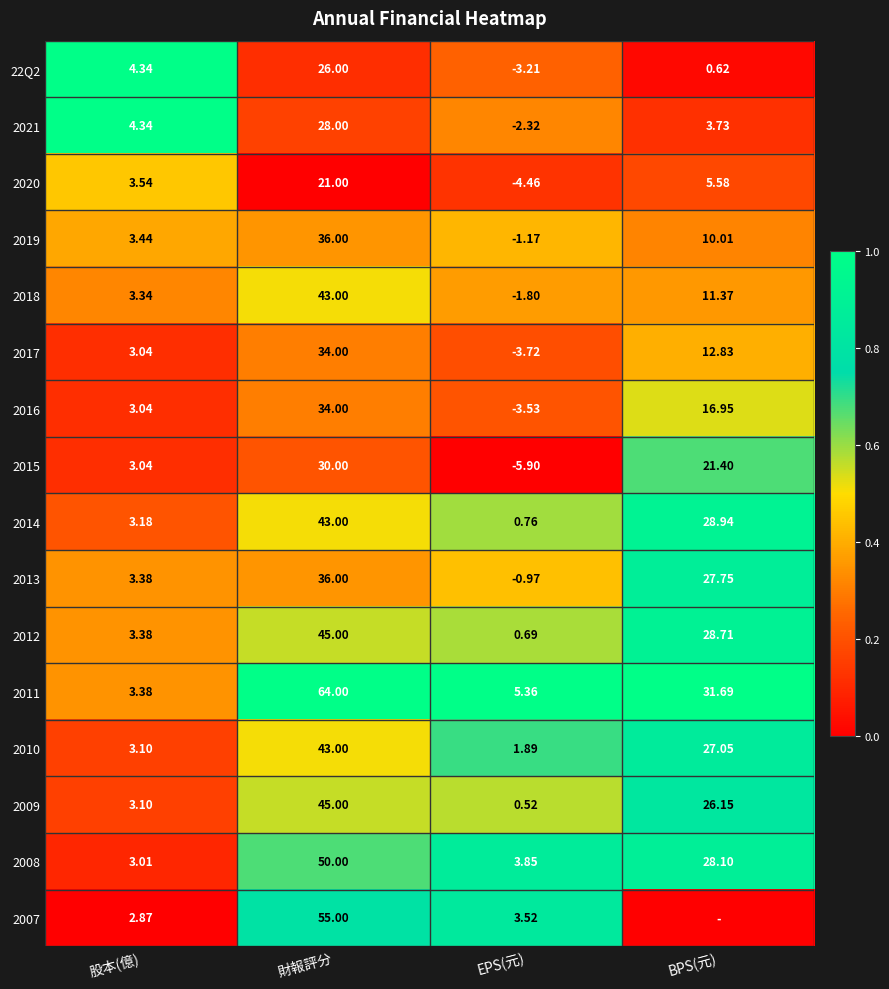

List the labels in order of 2018 value, largest first.

財報評分, BPS(元), 股本(億), EPS(元)